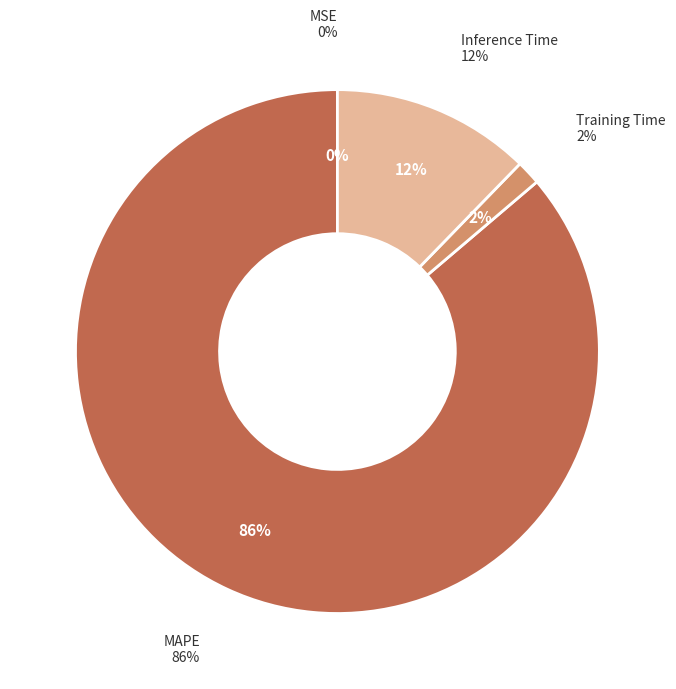

Combined, do MSE and MAPE account for over 50%?

Yes